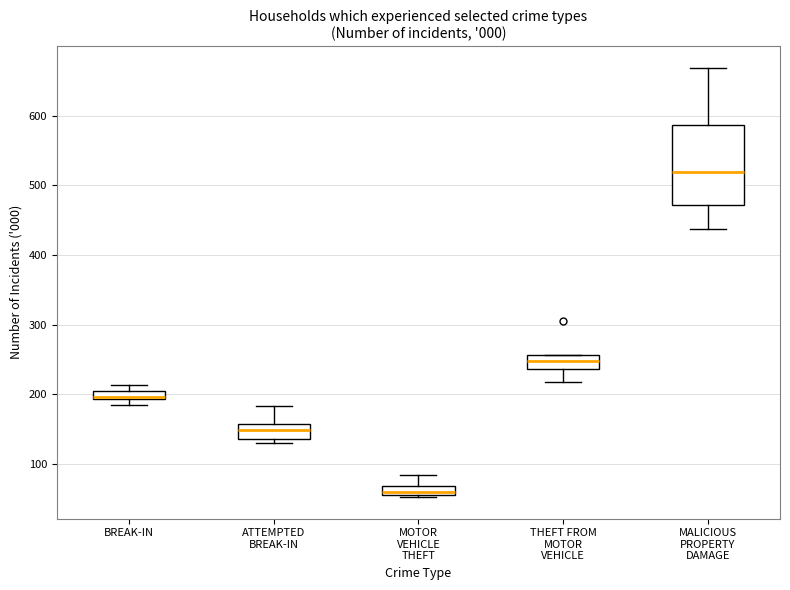

Which box is the tallest, from its lower edge to its upper edge?

MALICIOUS PROPERTY DAMAGE